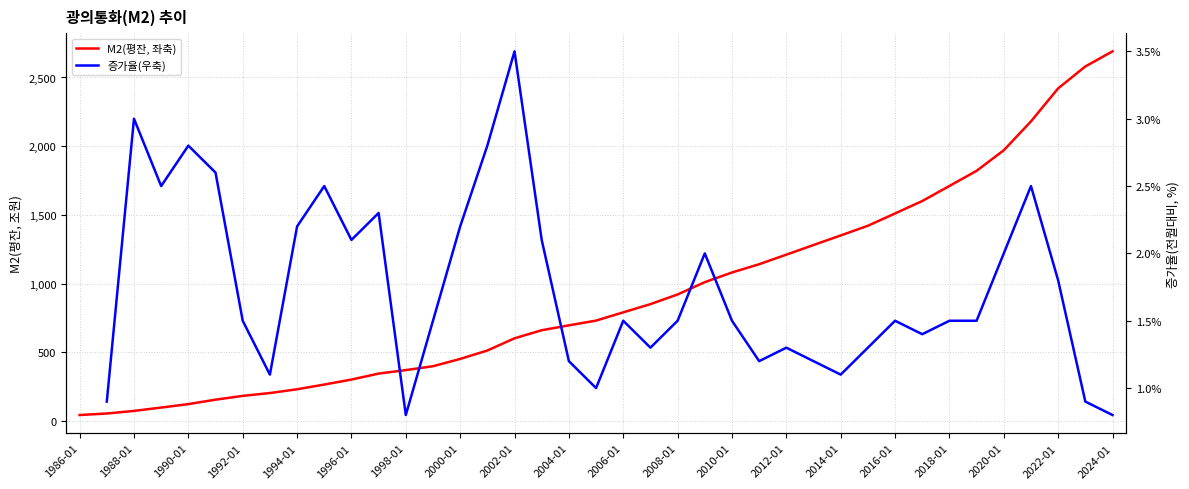

Is it true that the value at 3 is 38.7?

False